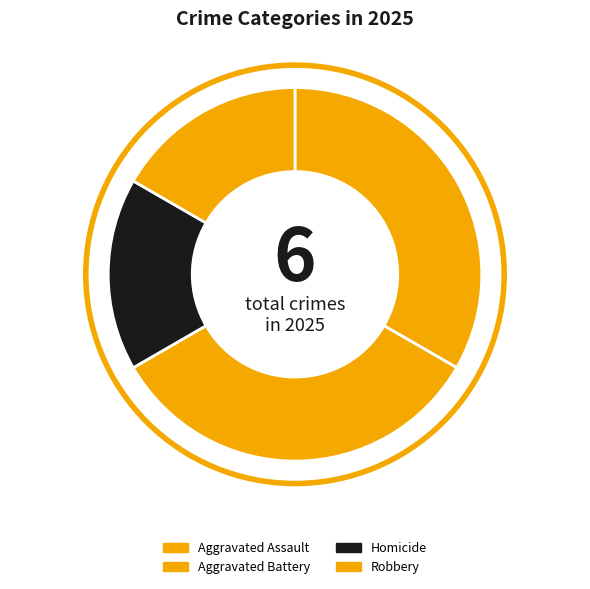

Which slice is the largest?

Aggravated Assault